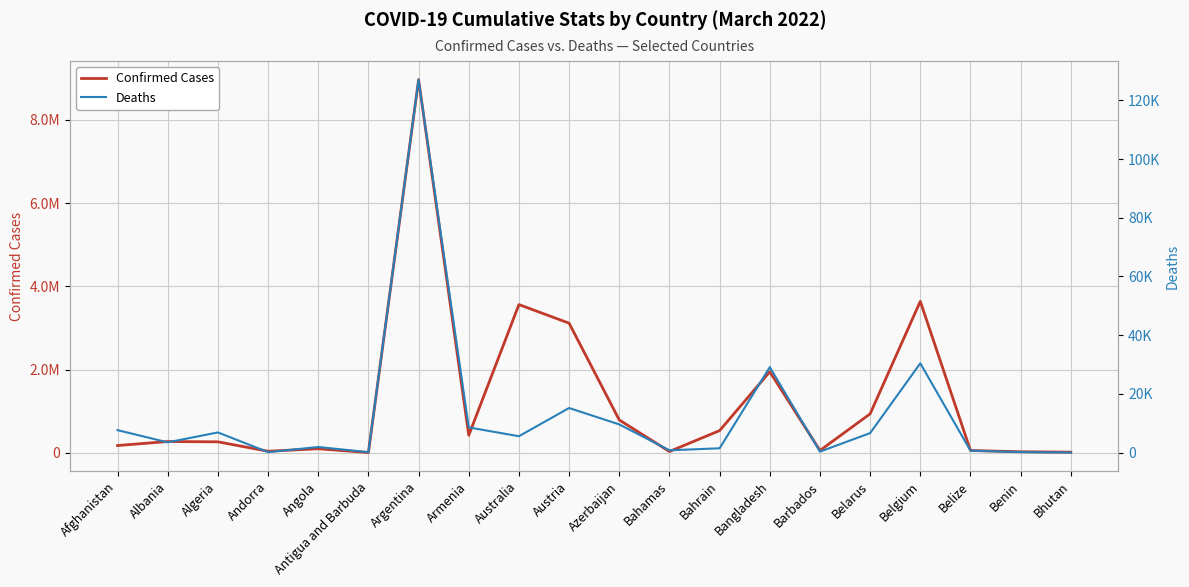

True or false: Deaths has more than 2 interior local peaks.

True